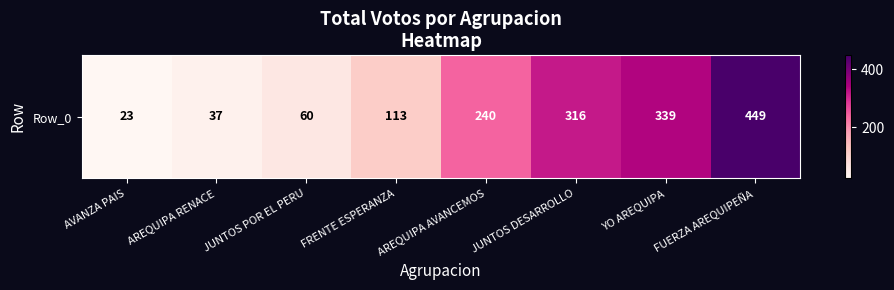

List the labels in order of value, largest first.

FUERZA AREQUIPEÑA, YO AREQUIPA, JUNTOS DESARROLLO, AREQUIPA AVANCEMOS, FRENTE ESPERANZA, JUNTOS POR EL PERU, AREQUIPA RENACE, AVANZA PAIS